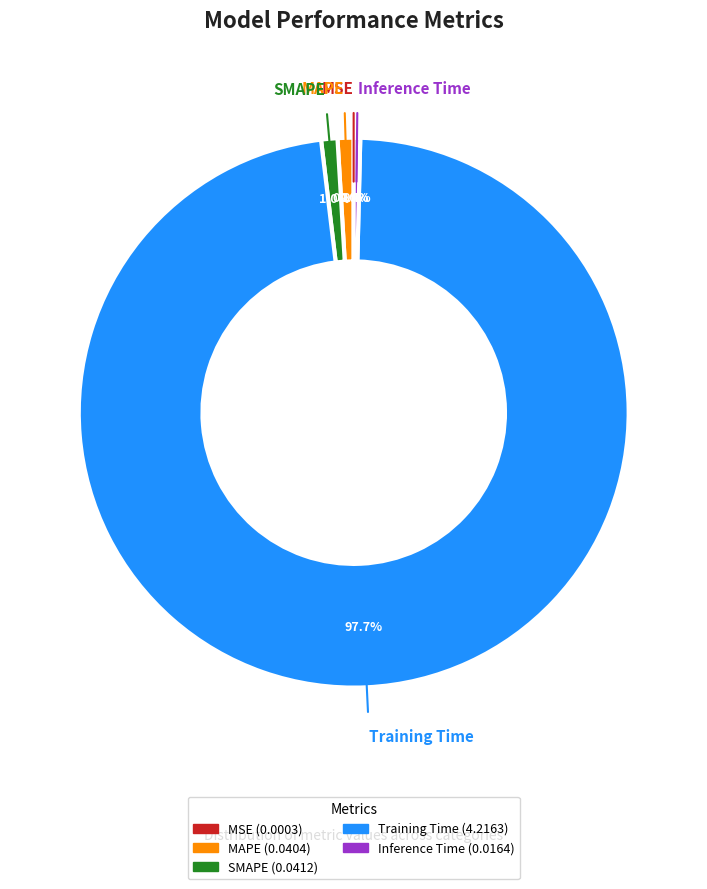

True or false: MAPE accounts for 13% of the total.

False